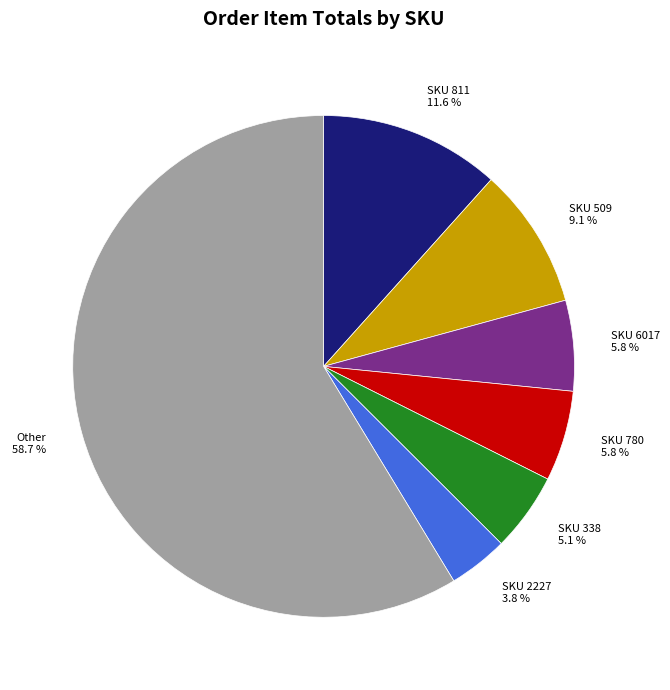

Is Other 58.7 % the majority of the pie?

Yes